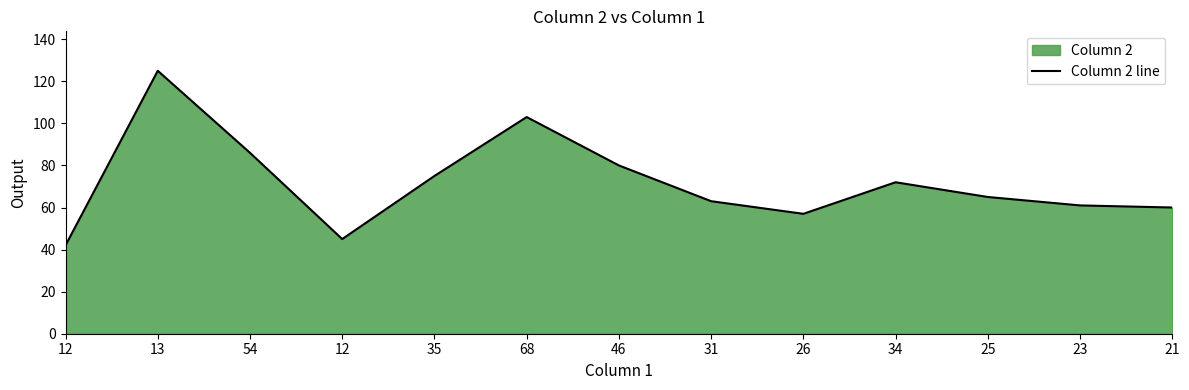

Rank the categories by value from highest to lowest.

13, 68, 54, 46, 35, 34, 25, 31, 23, 21, 26, 12, 12